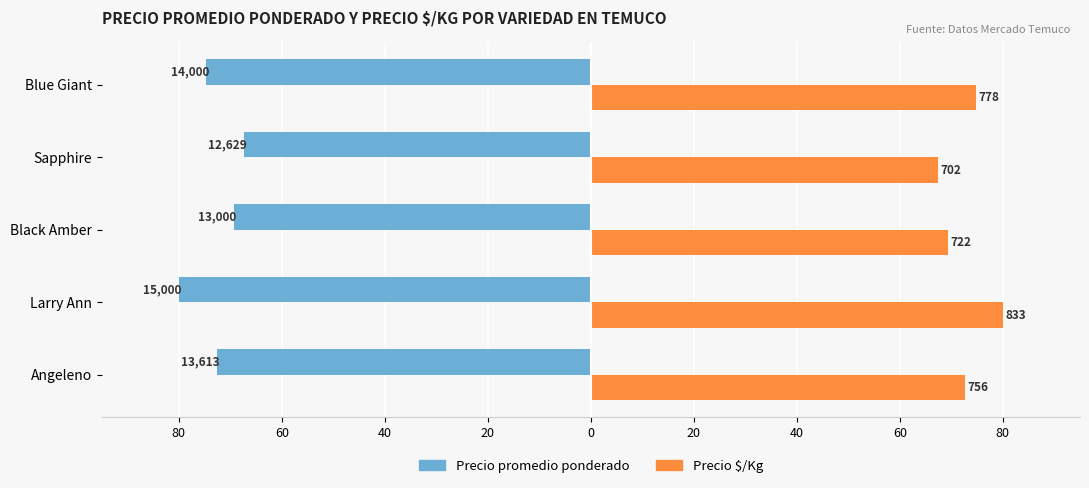

What are all the series names shown in the legend?

Precio promedio ponderado, Precio $/Kg